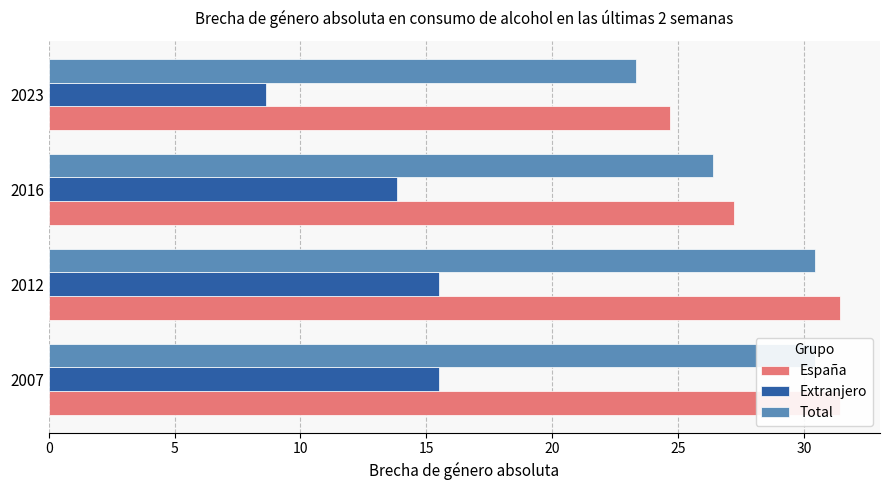

The value of Total at 2012 is 30.5. True or false?

True